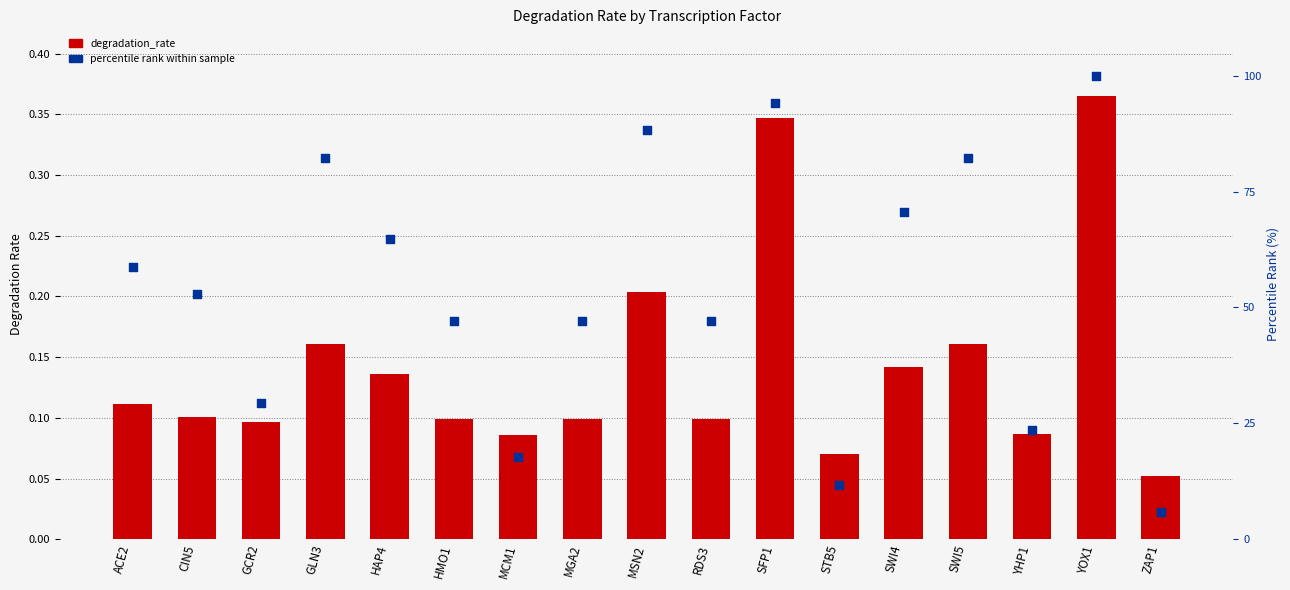

At which category is the sum across all series the highest?

YOX1